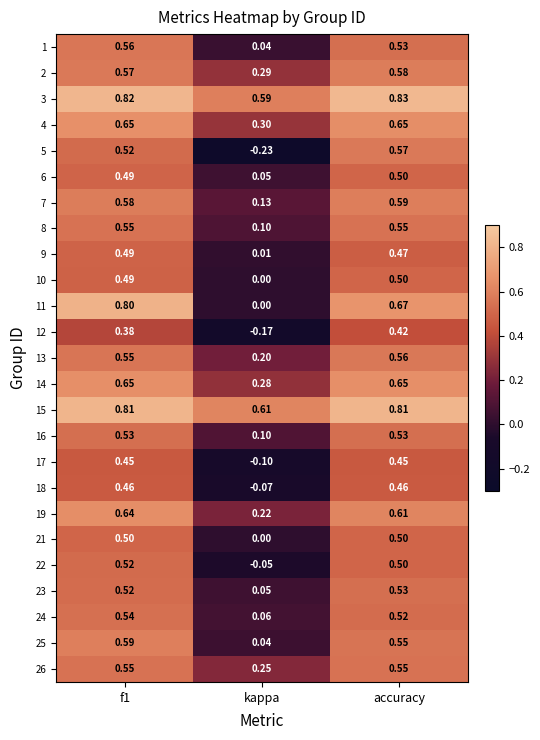

At which label is 21 closest to 0?

kappa